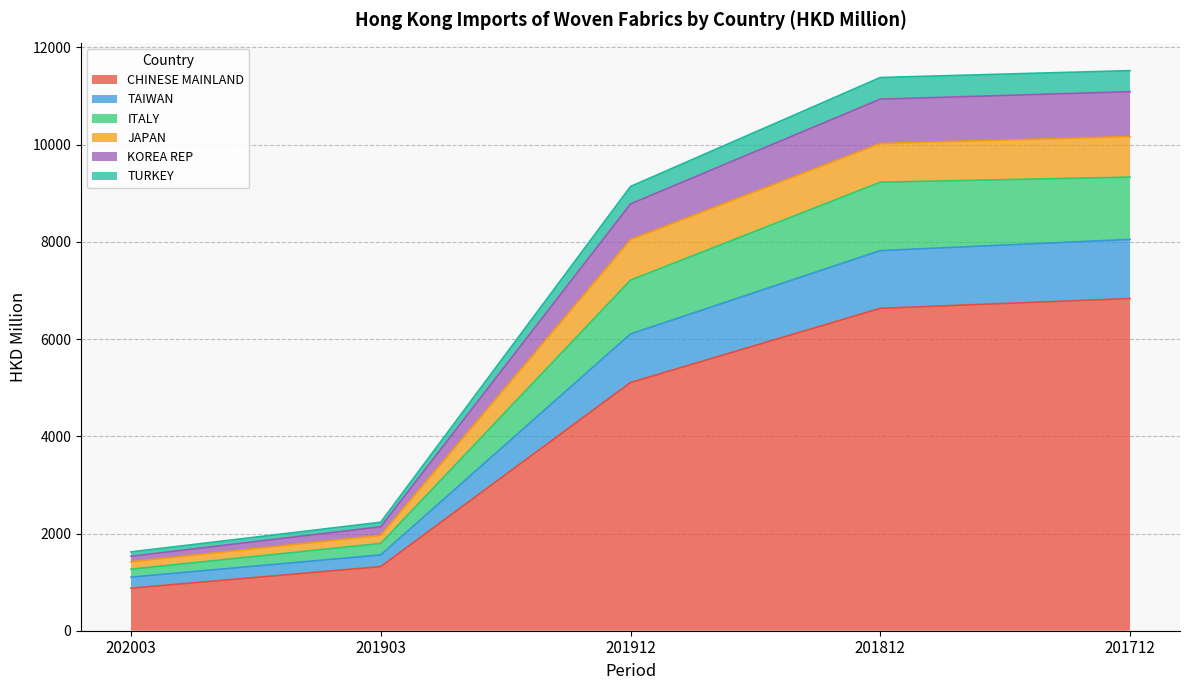

True or false: CHINESE MAINLAND has a value of 11700.7 at 201812.

False